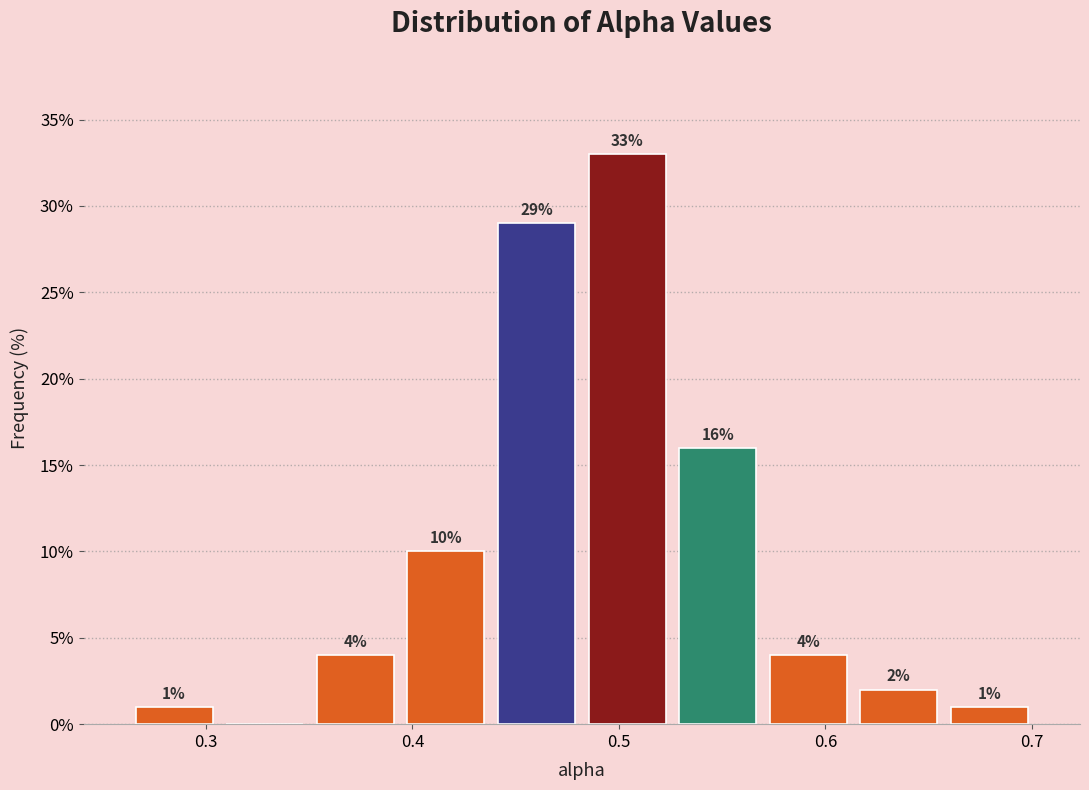

Over which range of the x-axis is the bar tallest?

0.48 to 0.53